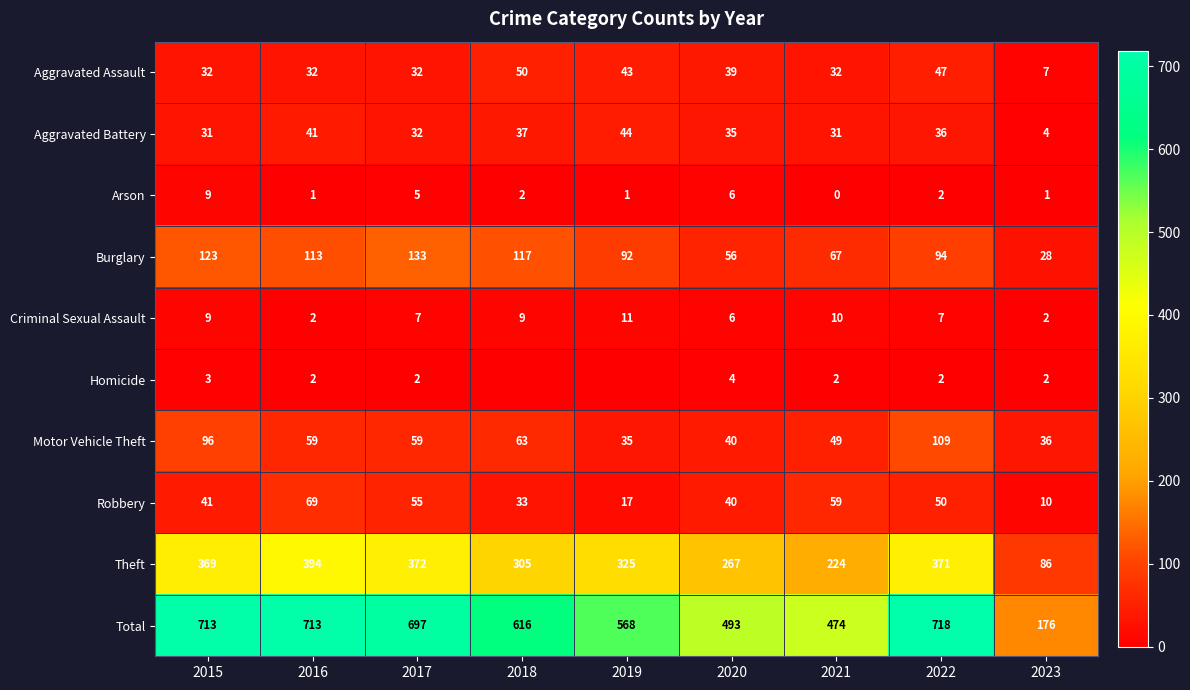

Is the value of Robbery at 2022 greater than the value of Criminal Sexual Assault at 2019?

Yes